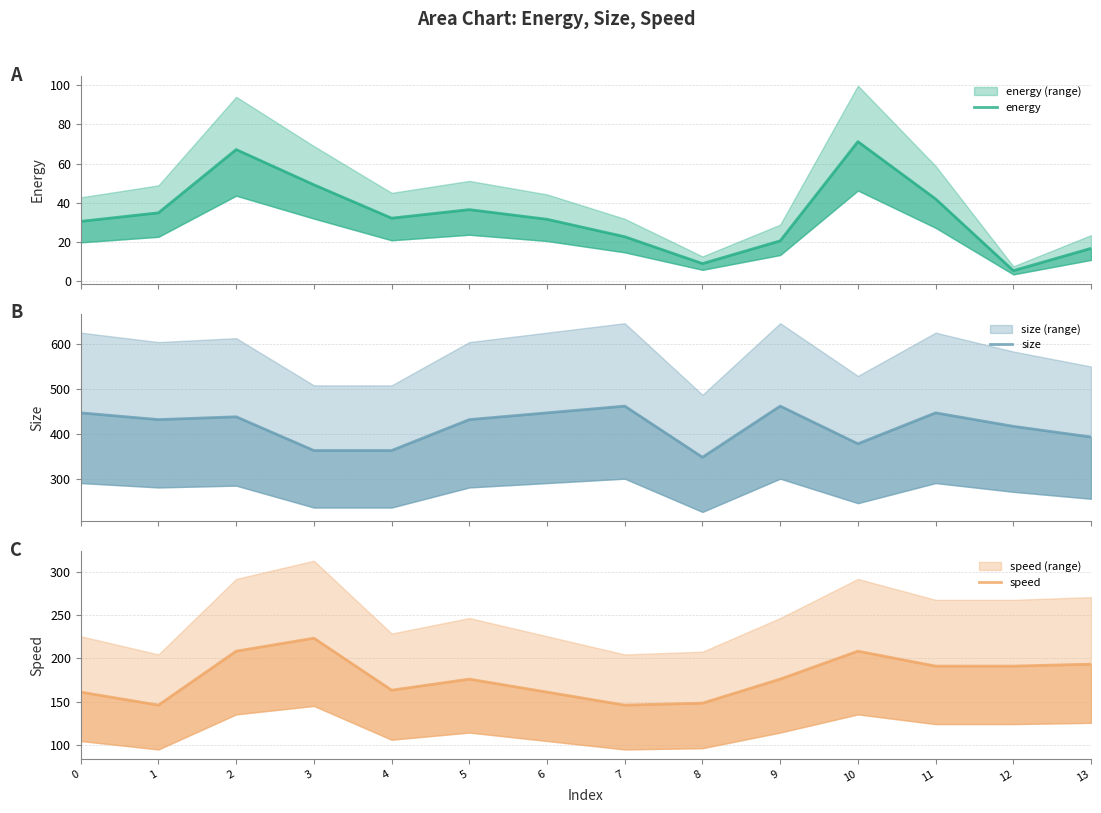

How many data points in size are above 431?

8